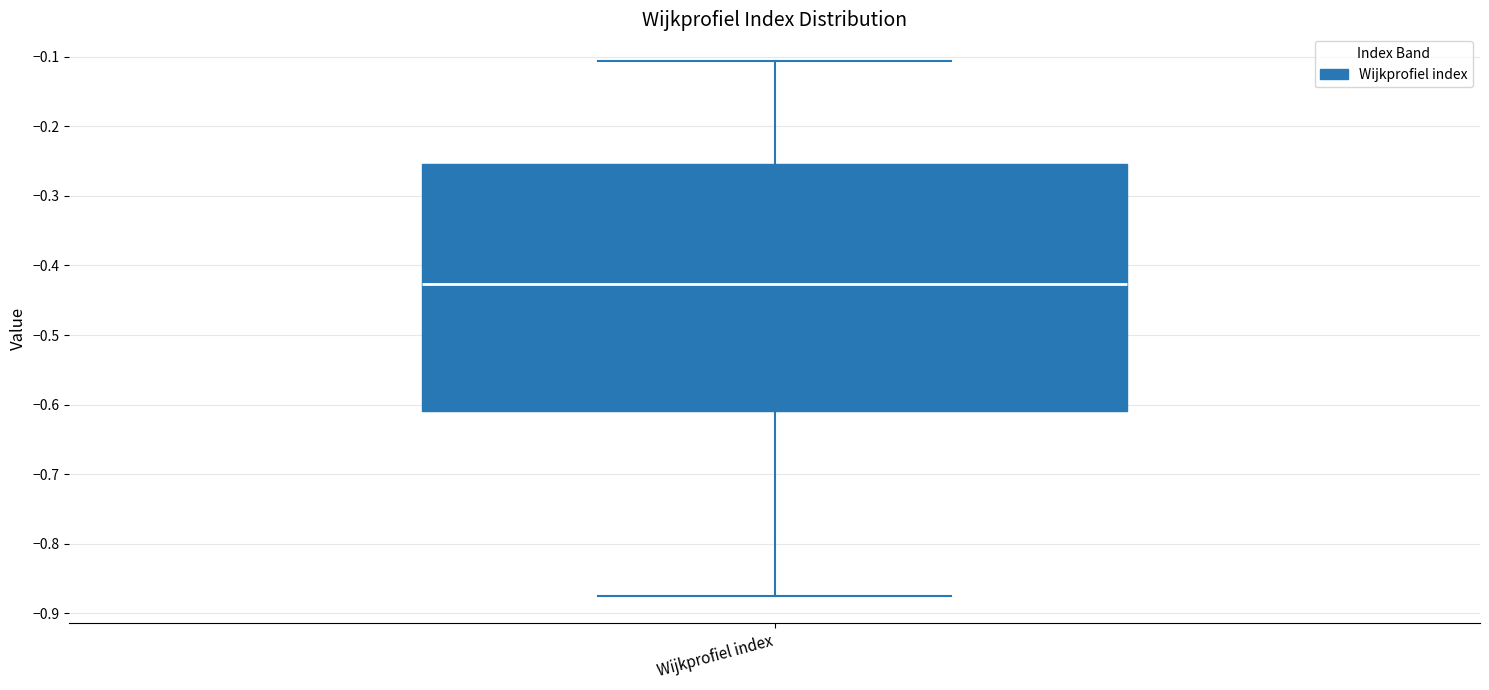

Where is the upper edge of the box for Wijkprofiel index on the y-axis? The values are not printed on the chart, so give them approximately, as read against the axis.

-0.25